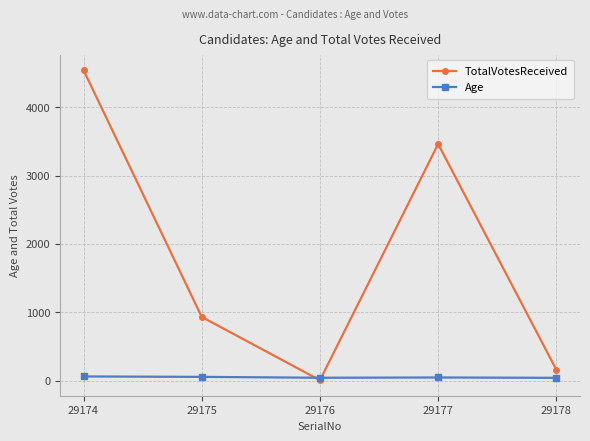

What is the difference between the highest and lowest values at 29174?

4482